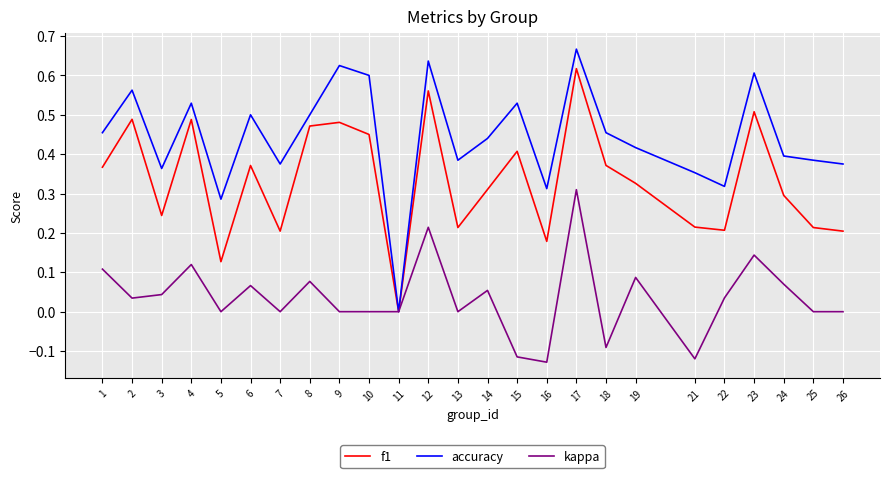

Is this an area chart (filled region under the line)?

No